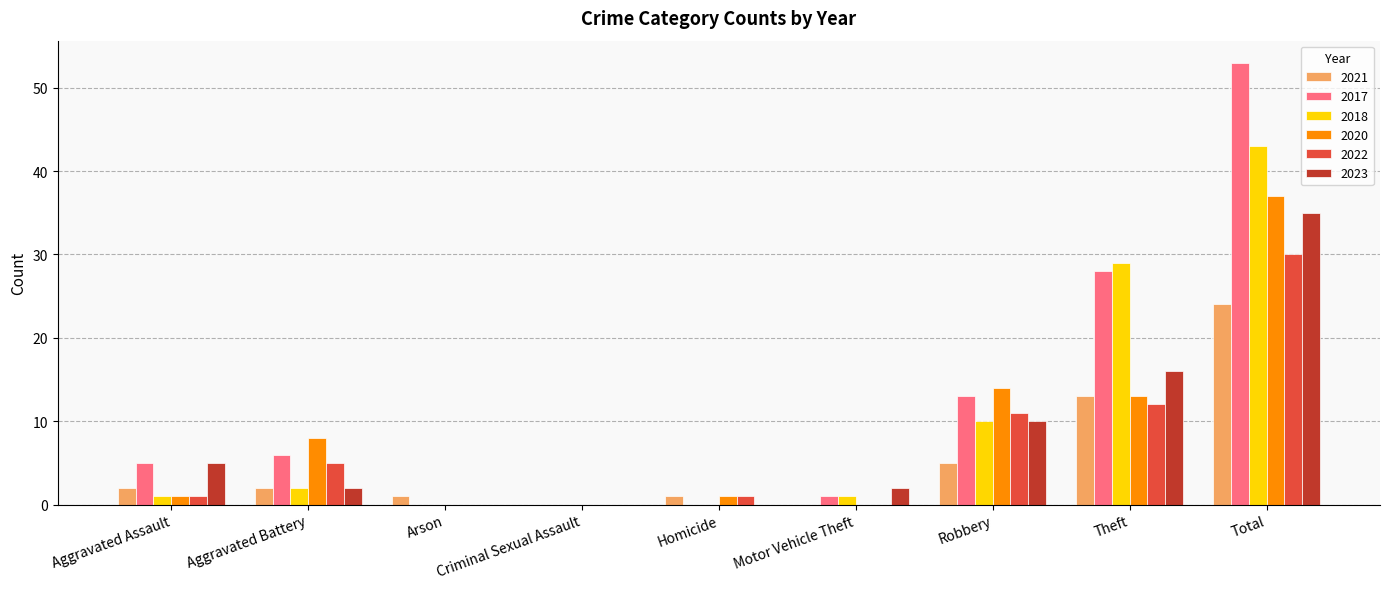

At which label is 2018 closest to 21?

Theft